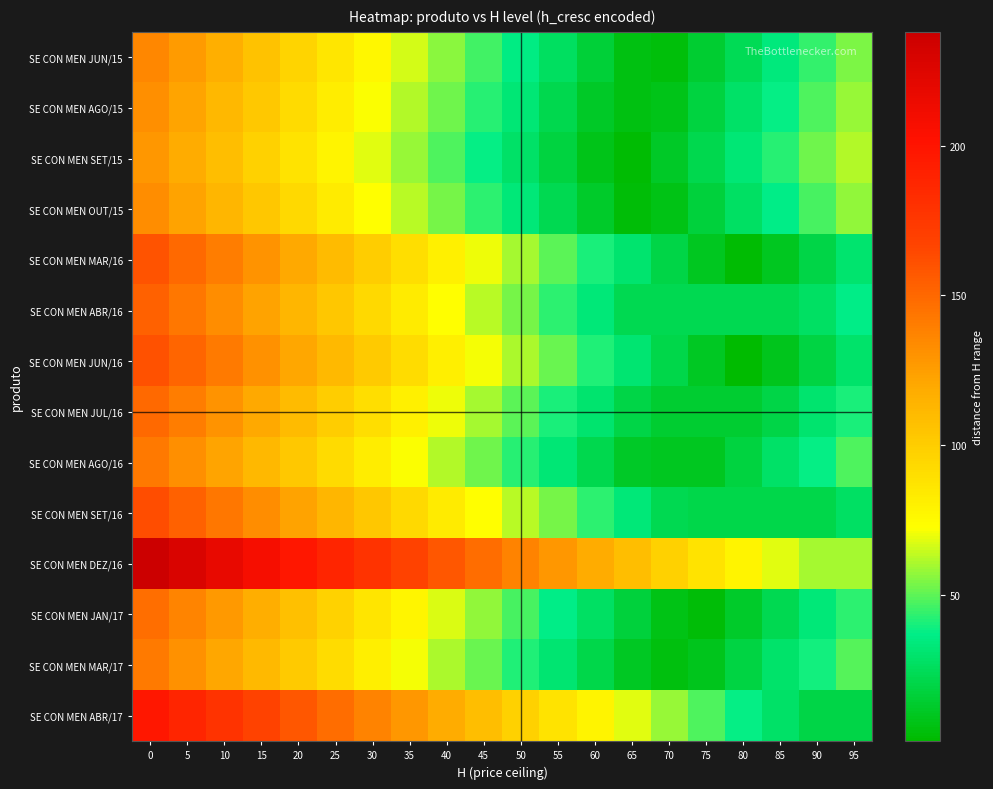

Reading left to right, list all the values displayed in this chart.

SE CON MEN JUN/15: 0=136	5=126	10=116	15=106	20=96	25=86	30=76	35=66	40=56	45=46	50=36	55=26	60=16	65=6	70=4	75=14	80=24	85=34	90=44	95=54
SE CON MEN AGO/15: 0=132	5=122	10=112	15=102	20=92	25=82	30=72	35=62	40=52	45=42	50=32	55=22	60=12	65=6	70=8	75=18	80=28	85=38	90=48	95=58
SE CON MEN SET/15: 0=128	5=118	10=108	15=98	20=88	25=78	30=68	35=58	40=48	45=38	50=28	55=18	60=8	65=2	70=12	75=22	80=32	85=42	90=52	95=62
SE CON MEN OUT/15: 0=133	5=123	10=113	15=103	20=93	25=83	30=73	35=63	40=53	45=43	50=33	55=23	60=13	65=3	70=7	75=17	80=27	85=37	90=47	95=57
SE CON MEN MAR/16: 0=160	5=150	10=140	15=130	20=120	25=110	30=100	35=90	40=80	45=70	50=60	55=50	60=40	65=30	70=20	75=10	80=2	85=10	90=20	95=30
SE CON MEN ABR/16: 0=153	5=143	10=133	15=123	20=113	25=103	30=93	35=83	40=73	45=63	50=53	55=43	60=33	65=23	70=23	75=23	80=23	85=23	90=27	95=37
SE CON MEN JUN/16: 0=161	5=151	10=141	15=131	20=121	25=111	30=101	35=91	40=81	45=71	50=61	55=51	60=41	65=31	70=21	75=11	80=1	85=9	90=19	95=29
SE CON MEN JUL/16: 0=150	5=140	10=130	15=120	20=110	25=100	30=90	35=80	40=70	45=60	50=50	55=40	60=30	65=20	70=14	75=14	80=14	85=20	90=30	95=40
SE CON MEN AGO/16: 0=142	5=132	10=122	15=112	20=102	25=92	30=82	35=72	40=62	45=52	50=42	55=32	60=22	65=12	70=10	75=10	80=18	85=28	90=38	95=48
SE CON MEN SET/16: 0=163	5=153	10=143	15=133	20=123	25=113	30=103	35=93	40=83	45=73	50=63	55=53	60=43	65=33	70=23	75=21	80=21	85=21	90=21	95=27
SE CON MEN DEZ/16: 0=238	5=228	10=218	15=208	20=198	25=188	30=178	35=168	40=158	45=148	50=138	55=128	60=118	65=108	70=98	75=88	80=78	85=68	90=60	95=60
SE CON MEN JAN/17: 0=147	5=137	10=127	15=117	20=107	25=97	30=87	35=77	40=67	45=57	50=47	55=37	60=27	65=17	70=7	75=3	80=13	85=23	90=33	95=43
SE CON MEN MAR/17: 0=141	5=131	10=121	15=111	20=101	25=91	30=81	35=71	40=61	45=51	50=41	55=31	60=21	65=11	70=5	75=9	80=19	85=29	90=39	95=49
SE CON MEN ABR/17: 0=198	5=188	10=178	15=168	20=158	25=148	30=138	35=128	40=118	45=108	50=98	55=88	60=78	65=68	70=58	75=48	80=38	85=28	90=20	95=20